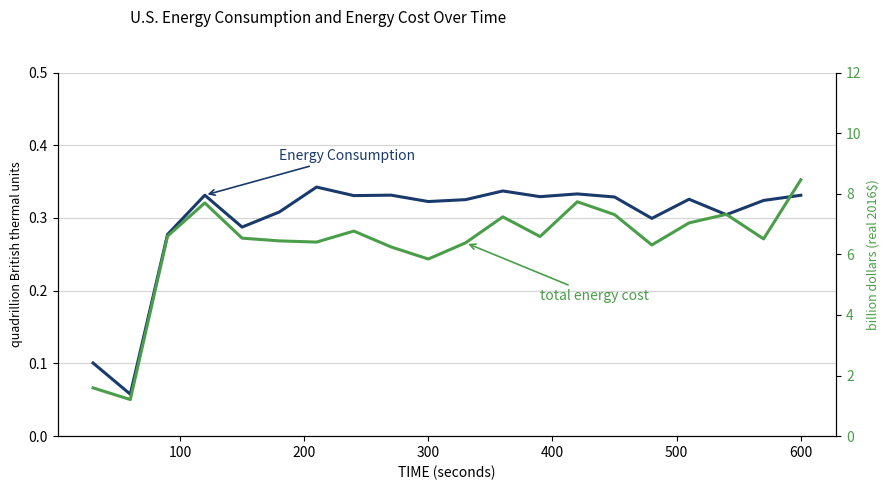

How many data points does each series have?

20